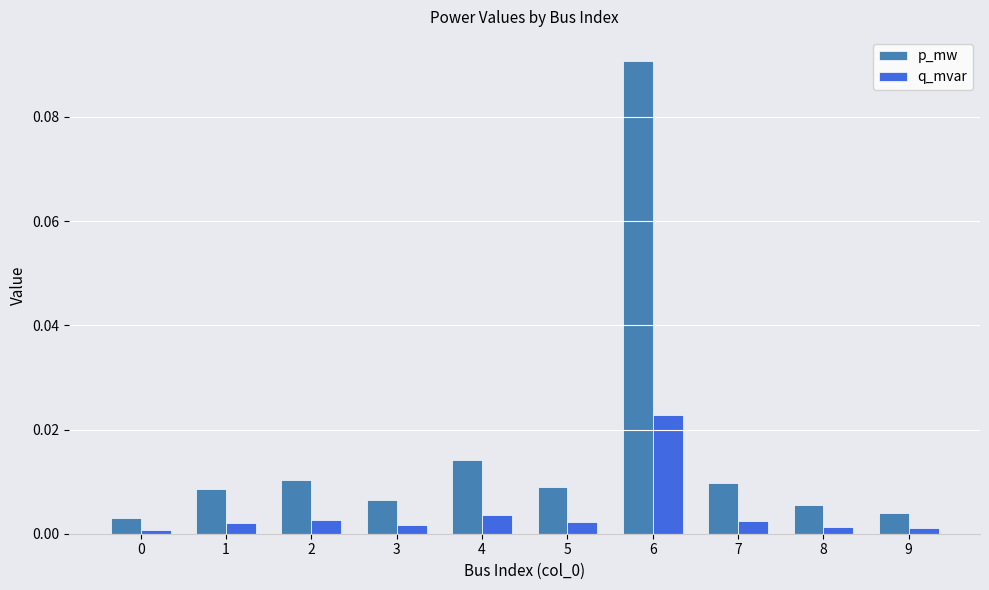

Rank the series by their maximum value, from lowest to highest.

q_mvar, p_mw